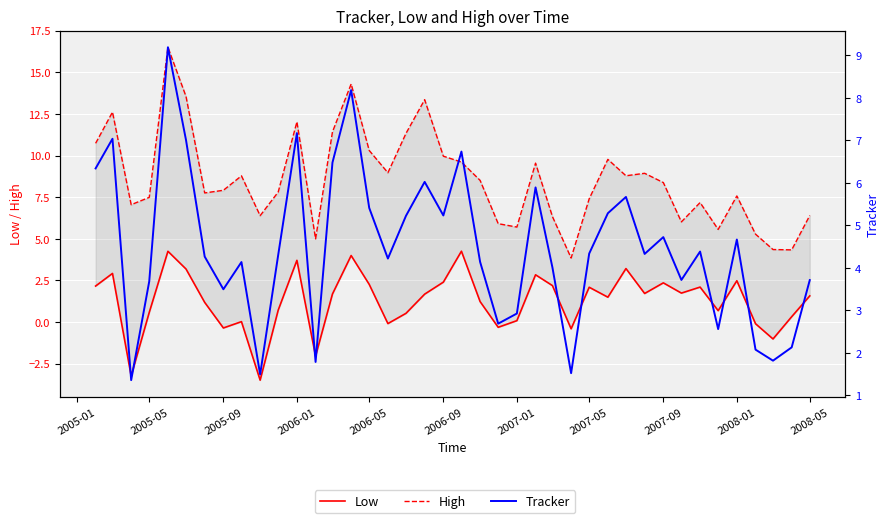

What are all the series names shown in the legend?

Low, High, Tracker